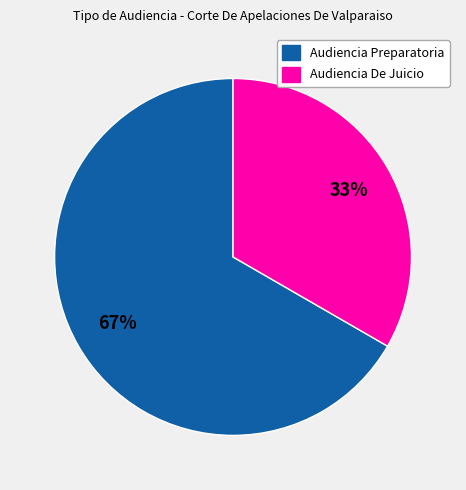

Rank the categories by value from highest to lowest.

Audiencia Preparatoria, Audiencia De Juicio